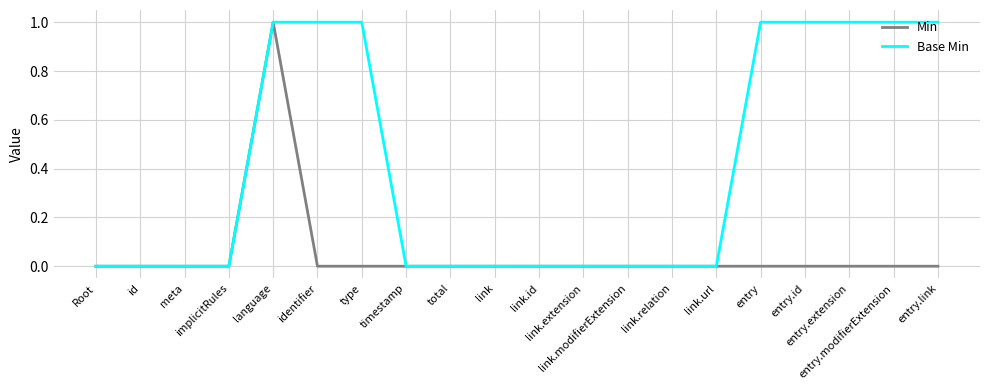

True or false: Min has a value of -1 at identifier.

False